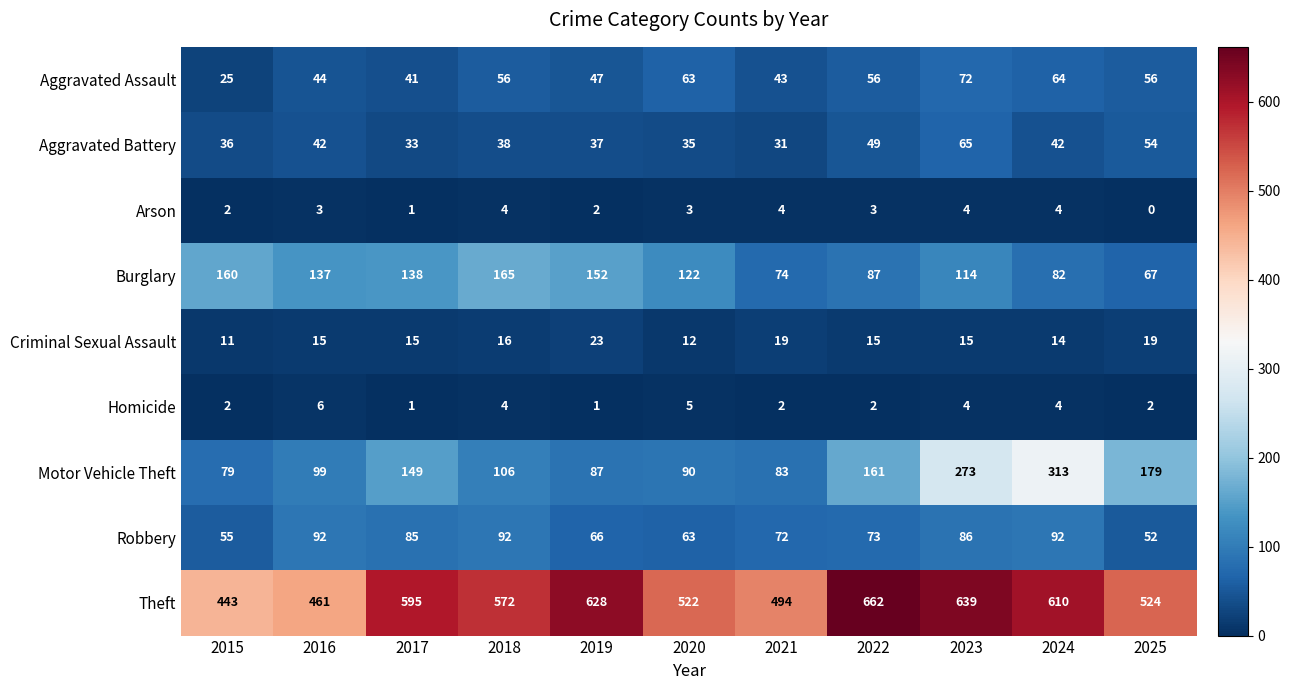

True or false: Burglary has a value of 137 at 2016.

True